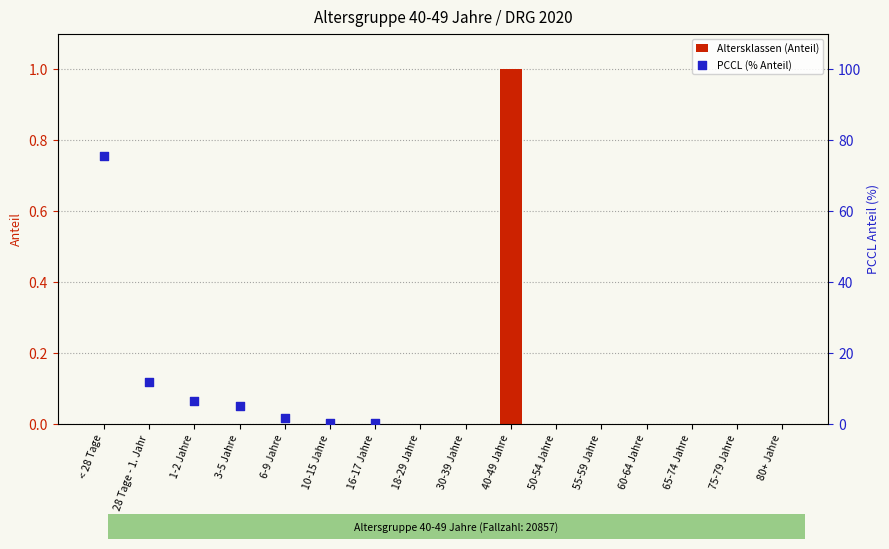

Which has a higher value, 28 Tage - 1. Jahr or 50-54 Jahre?

28 Tage - 1. Jahr